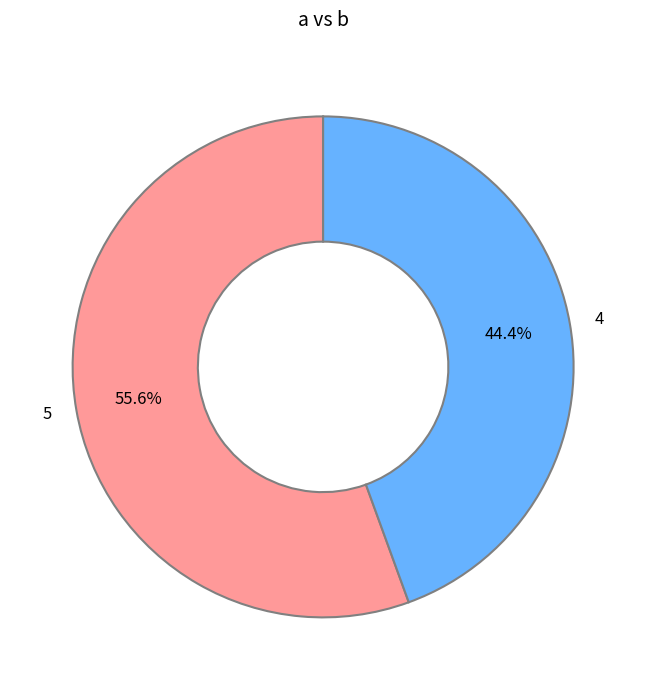

How much of the chart is everything except 5?

44.4%